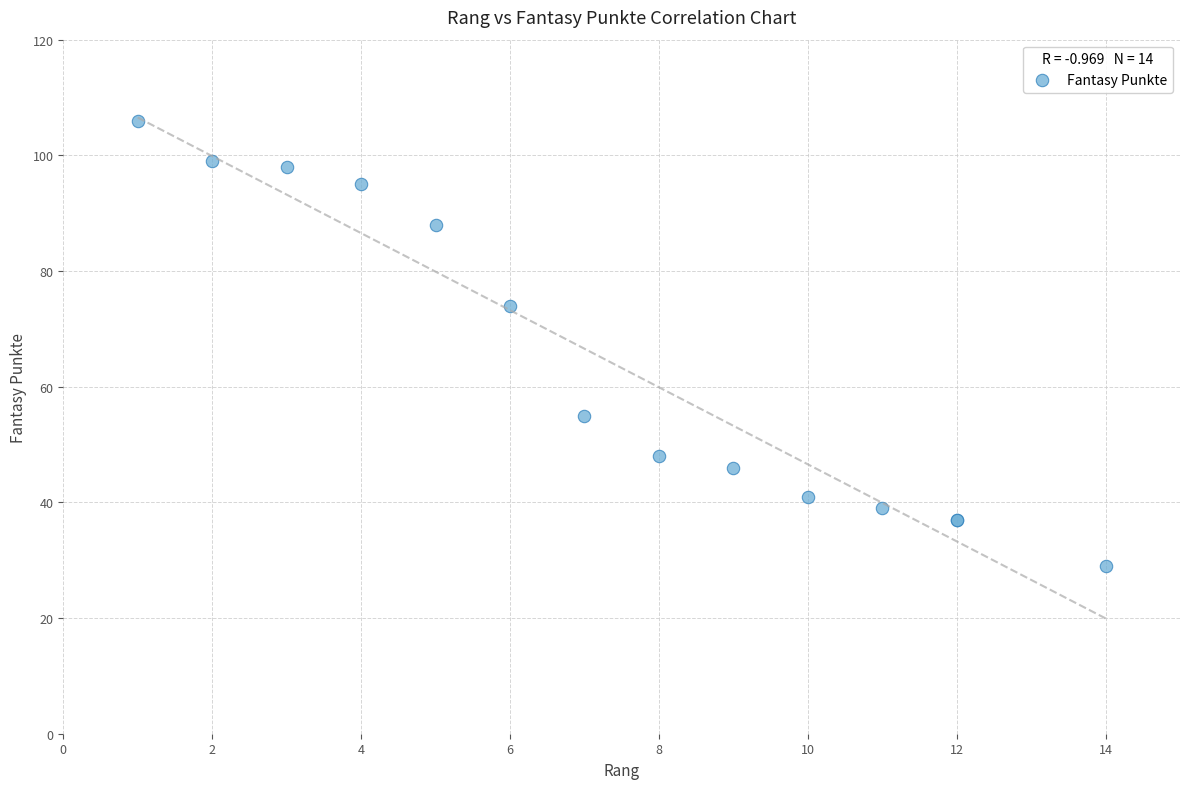

What Y value in the scatter plot is closest to 67?

74